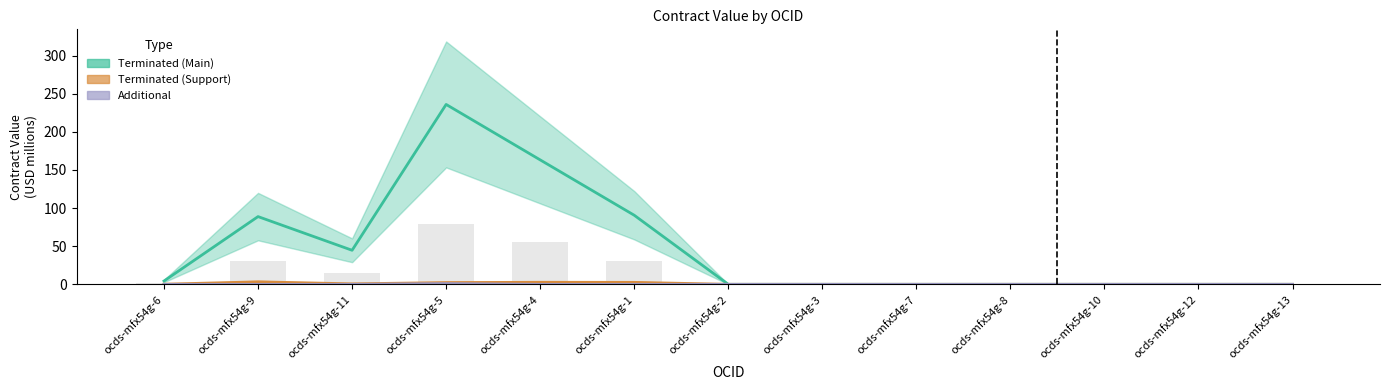

What is the difference between the maximum and minimum values in the Additional series?

1.0